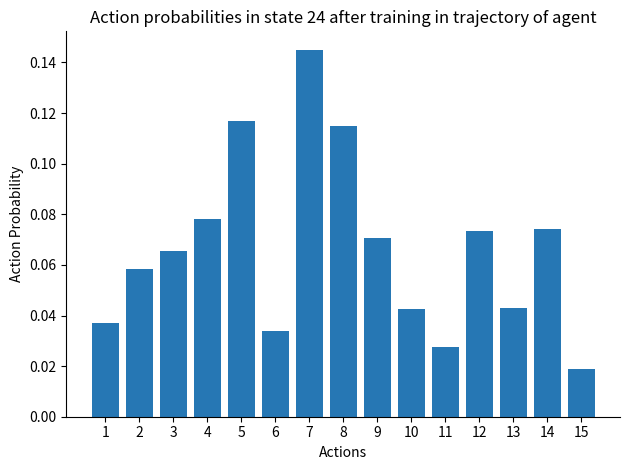

Are the bars horizontal?

No